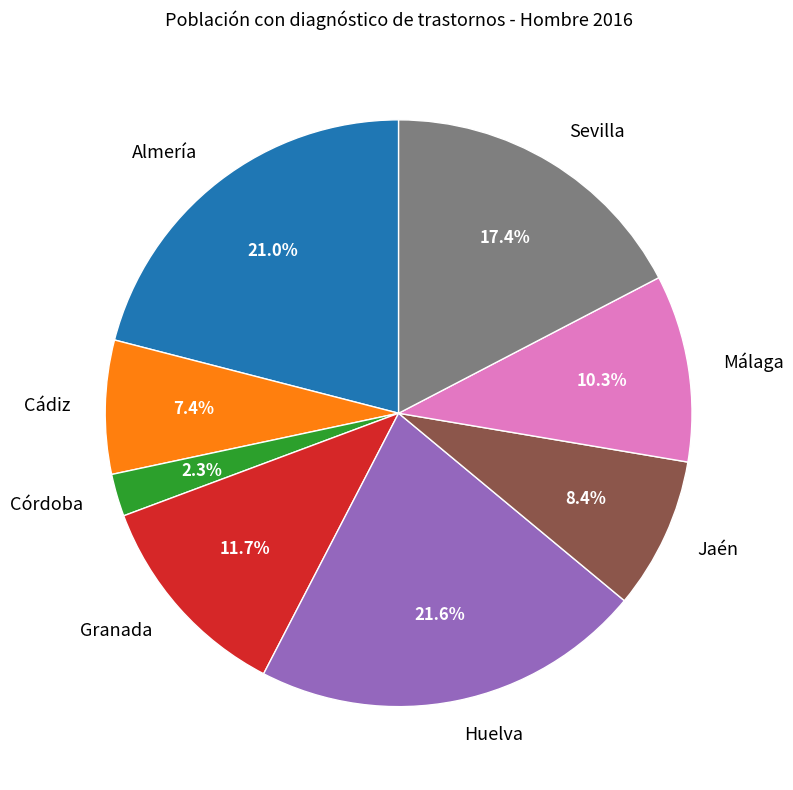

Does Córdoba represent more than half of the total?

No